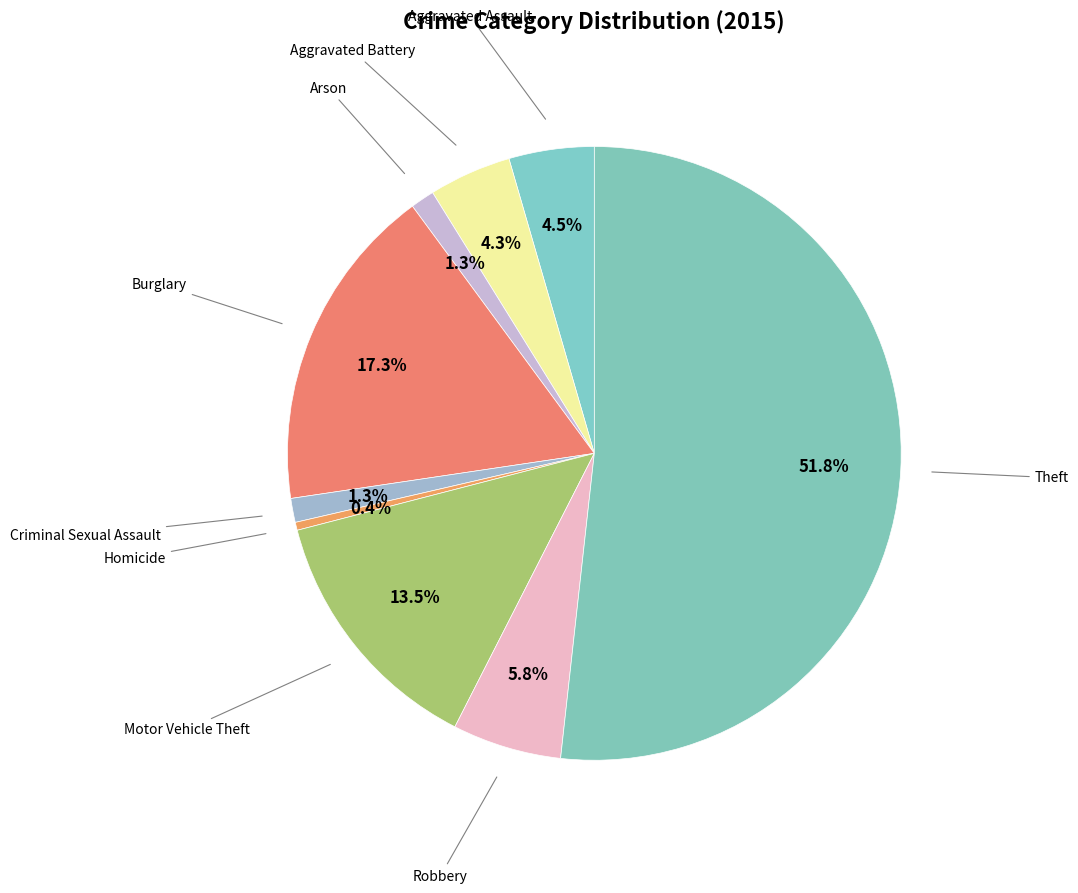

To the nearest percent, what is the difference between the largest and smallest slice percentages?

51%